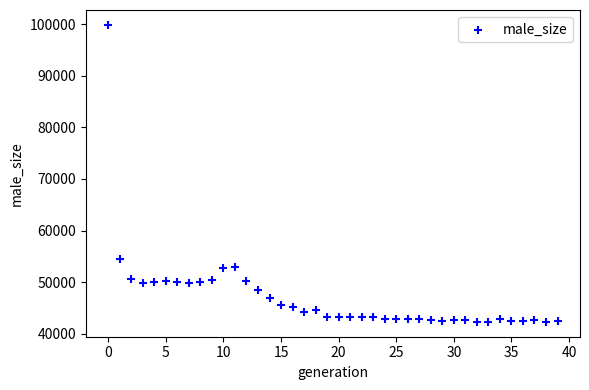

What is the range of Y values (max minus min)?

57653